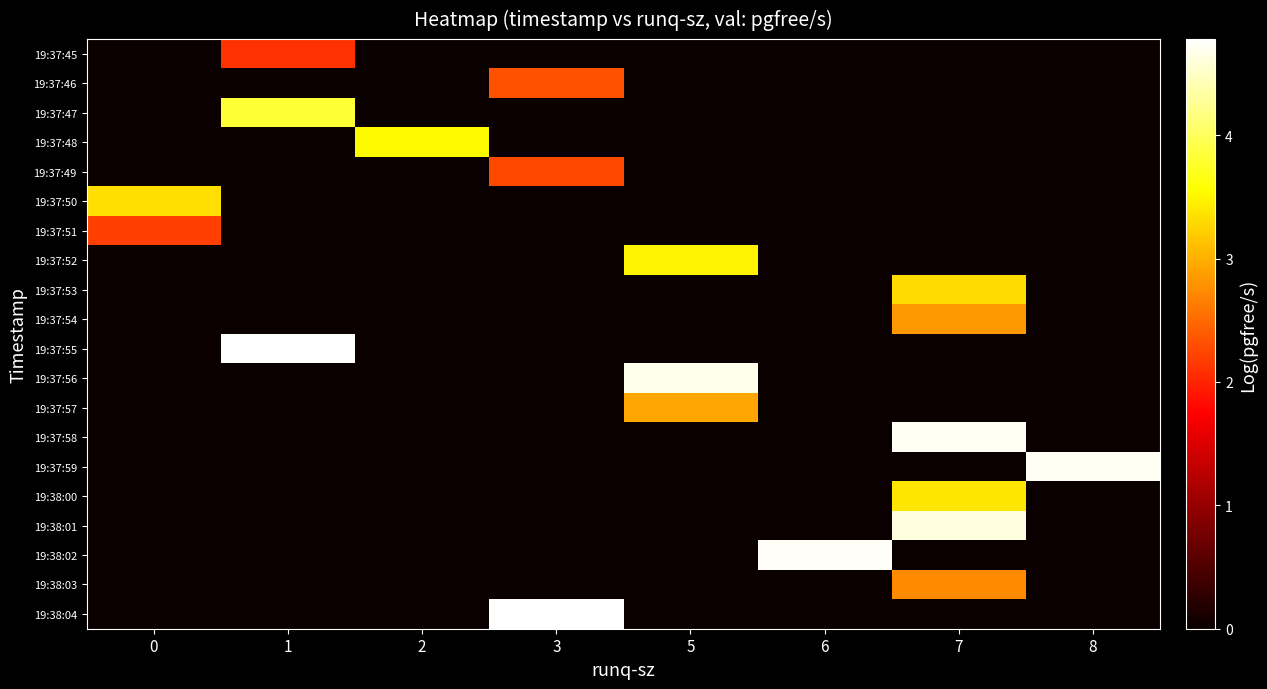

Reading right to left, transcribe all the data shown in this chart.

row_0: 0.0	0.0	0.0	0.0	0.0	0.0	2.1	0.0
row_1: 0.0	0.0	0.0	0.0	2.3	0.0	0.0	0.0
row_2: 0.0	0.0	0.0	0.0	0.0	0.0	3.8	0.0
row_3: 0.0	0.0	0.0	0.0	0.0	3.5	0.0	0.0
row_4: 0.0	0.0	0.0	0.0	2.3	0.0	0.0	0.0
row_5: 0.0	0.0	0.0	0.0	0.0	0.0	0.0	3.3
row_6: 0.0	0.0	0.0	0.0	0.0	0.0	0.0	2.2
row_7: 0.0	0.0	0.0	3.5	0.0	0.0	0.0	0.0
row_8: 0.0	3.3	0.0	0.0	0.0	0.0	0.0	0.0
row_9: 0.0	2.8	0.0	0.0	0.0	0.0	0.0	0.0
row_10: 0.0	0.0	0.0	0.0	0.0	0.0	4.8	0.0
row_11: 0.0	0.0	0.0	4.7	0.0	0.0	0.0	0.0
row_12: 0.0	0.0	0.0	2.9	0.0	0.0	0.0	0.0
row_13: 0.0	4.7	0.0	0.0	0.0	0.0	0.0	0.0
row_14: 4.7	0.0	0.0	0.0	0.0	0.0	0.0	0.0
row_15: 0.0	3.4	0.0	0.0	0.0	0.0	0.0	0.0
row_16: 0.0	4.6	0.0	0.0	0.0	0.0	0.0	0.0
row_17: 0.0	0.0	4.7	0.0	0.0	0.0	0.0	0.0
row_18: 0.0	2.7	0.0	0.0	0.0	0.0	0.0	0.0
row_19: 0.0	0.0	0.0	0.0	4.8	0.0	0.0	0.0